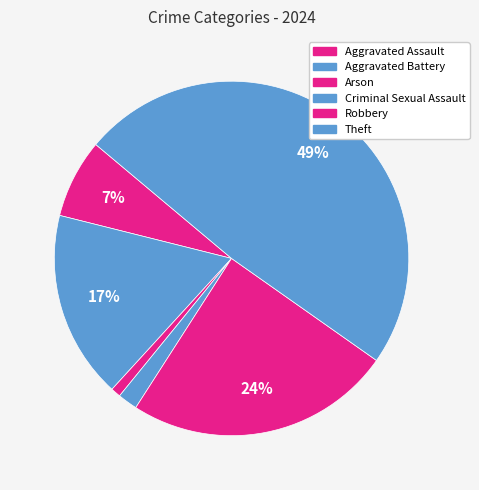

How many segments does this pie chart have?

6